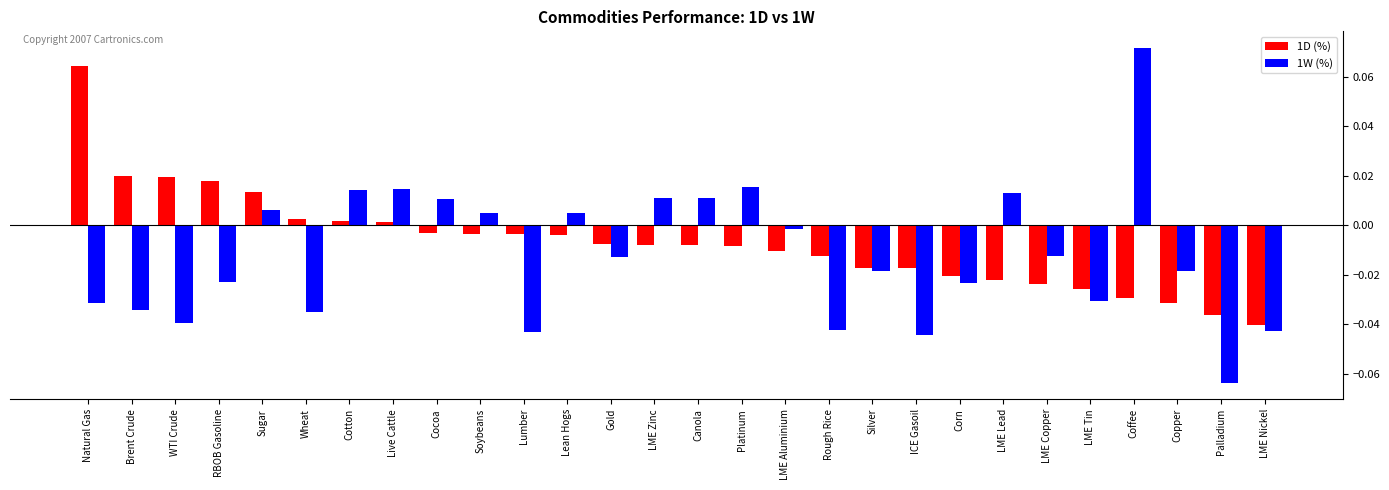

Rank the series at Copper from lowest to highest value.

1D (%), 1W (%)